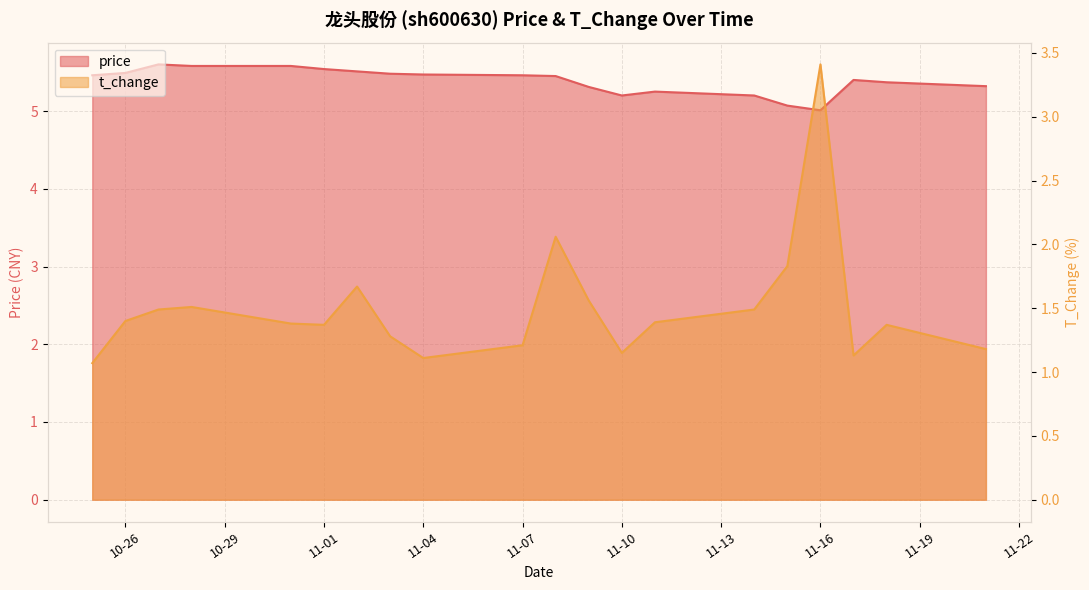

Reading left to right, transcribe all the data shown in this chart.

price: 5.5	5.5	5.6	5.6	5.6	5.5	5.5	5.5	5.5	5.5	5.5	5.3	5.2	5.2	5.2	5.1	5.0	5.4	5.4	5.3
t_change: 1.1	1.4	1.5	1.5	1.4	1.4	1.7	1.3	1.1	1.2	2.1	1.6	1.1	1.4	1.5	1.8	3.4	1.1	1.4	1.2